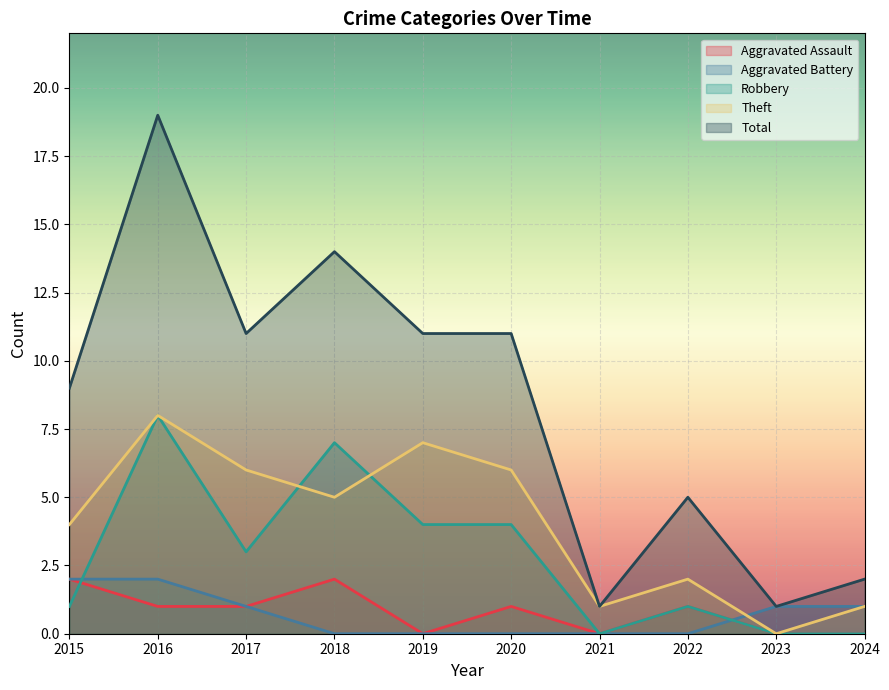

Which series has the largest range (max minus min)?

Total